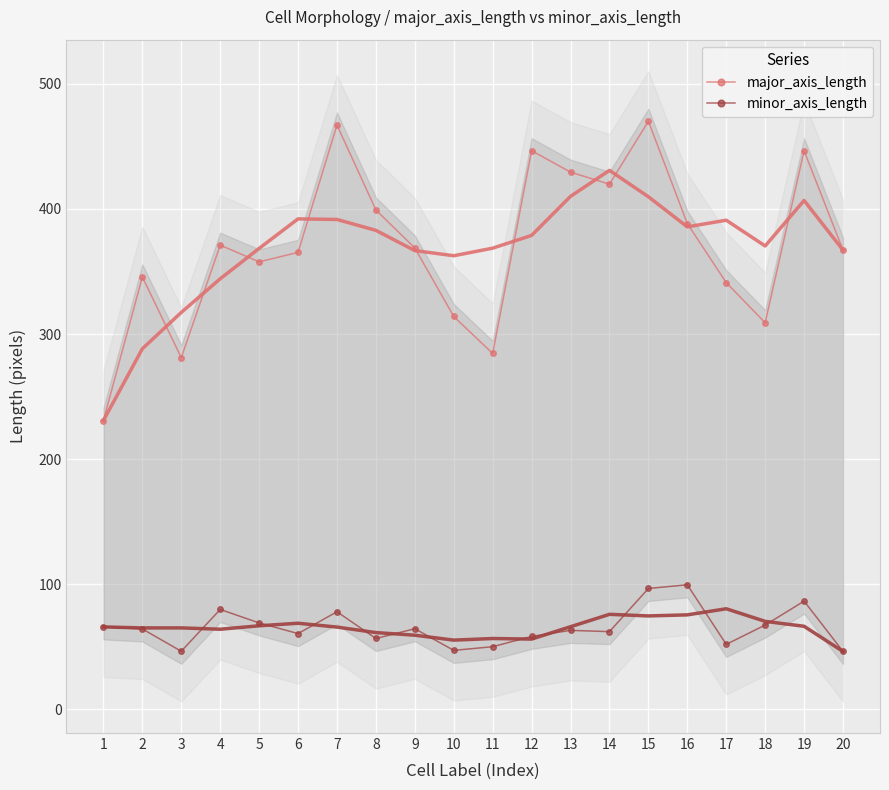

What is the difference between the highest and lowest values at 6?

304.7